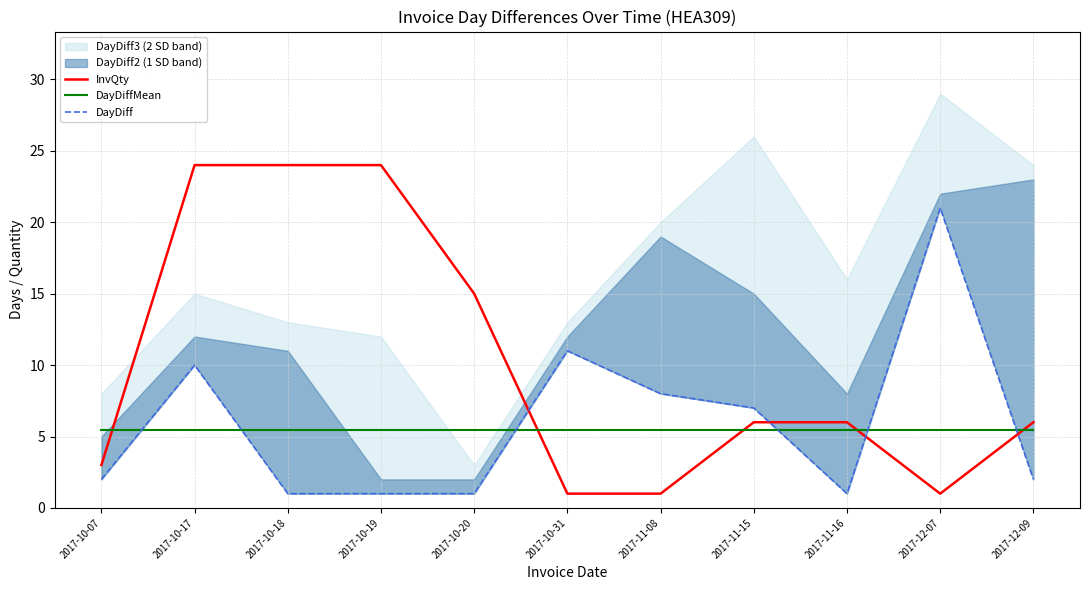

What is the highest value of the InvQty series?

24.0